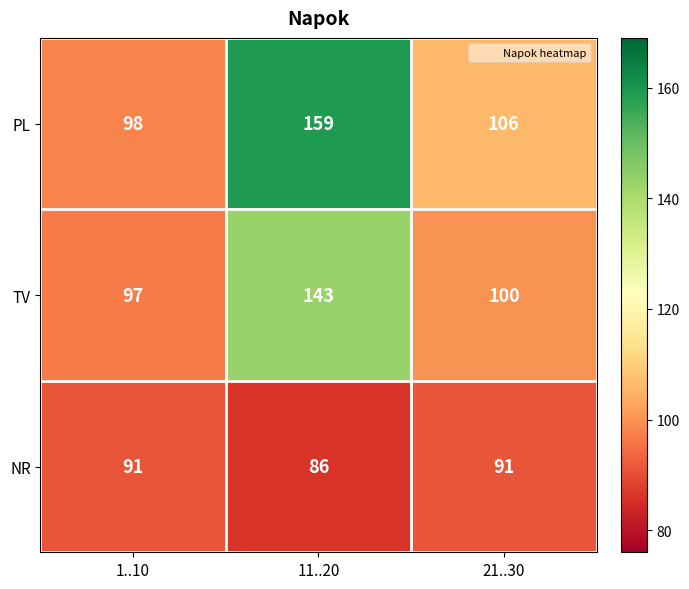

Which label corresponds to the largest value in the chart?

11..20